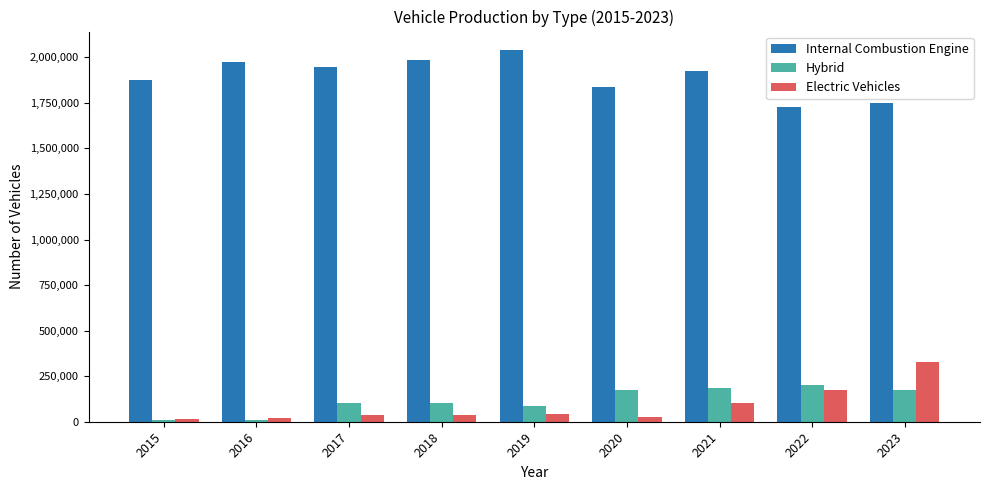

What is the value of the Internal Combustion Engine bar at the 2nd from the left?

1974079